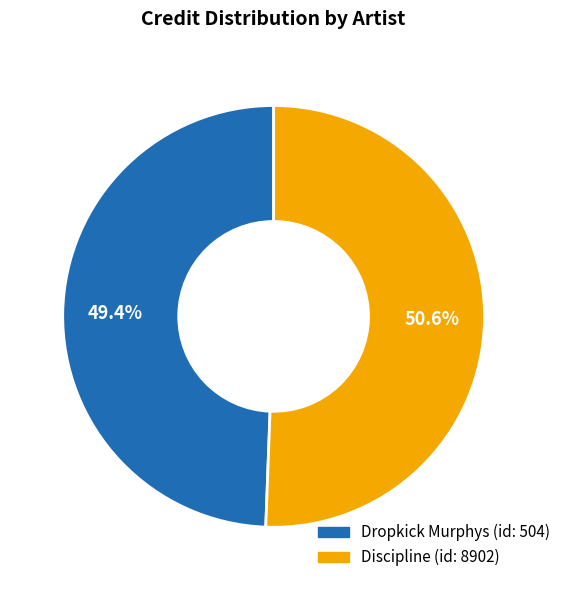

Is there a majority slice in this chart?

Yes